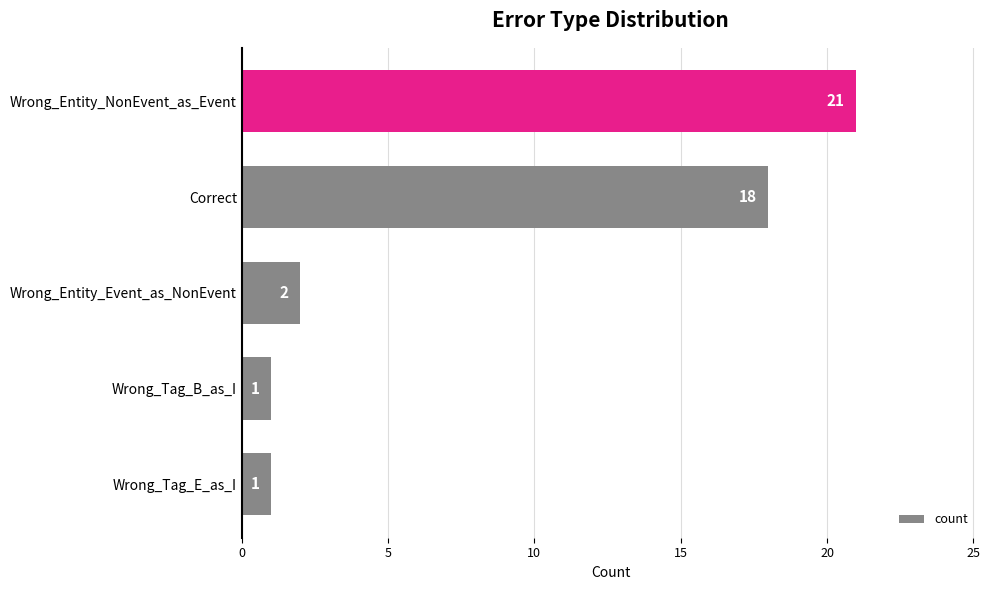

At which label is the value closest to 11?

Correct